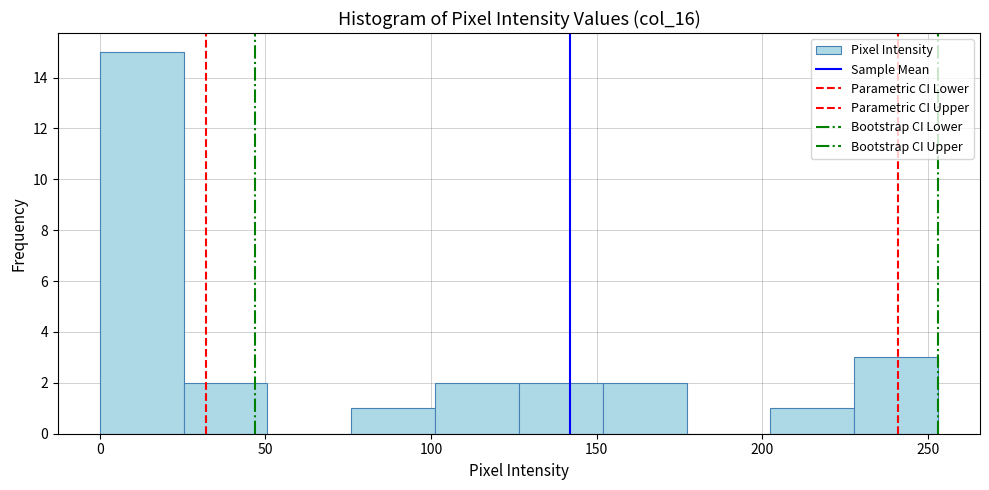

Reading left to right, list every bar in this chart as the range it spans on the x-axis followed by its height. Neither the bar edges nor the heights are printed on the chart, so give them approximately, as read against the axes.

0 to 25: 15
25 to 50: 2
50 to 75: 0
75 to 100: 1
100 to 125: 2
125 to 150: 2
150 to 175: 2
175 to 200: 0
200 to 230: 1
230 to 255: 3